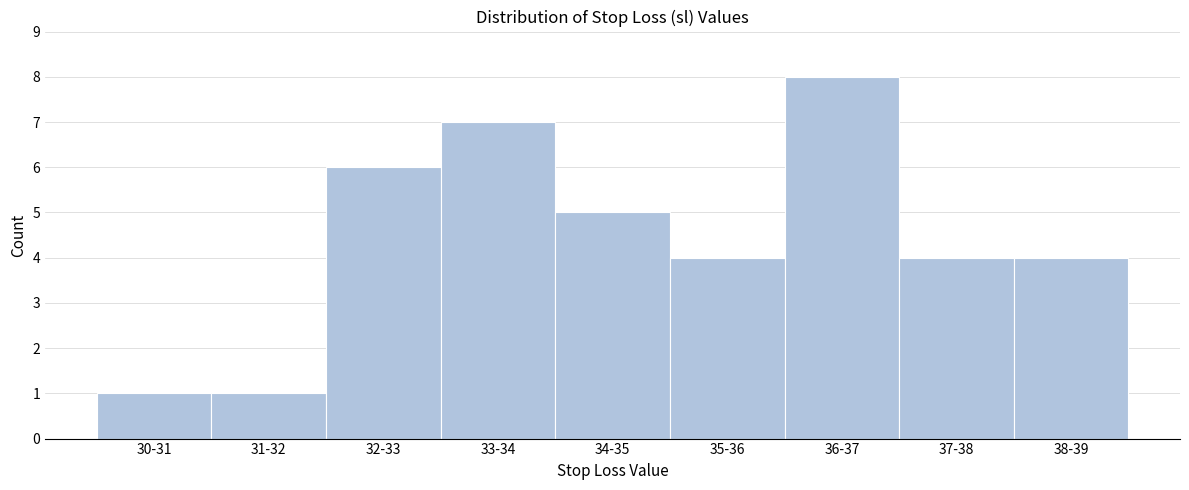

Reading left to right, transcribe all the data shown in this chart.

1	1	6	7	5	4	8	4	4